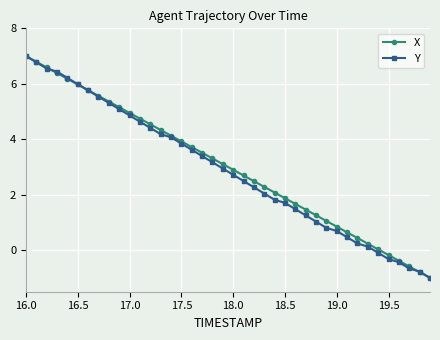

What is the maximum value shown in the chart?

7.0